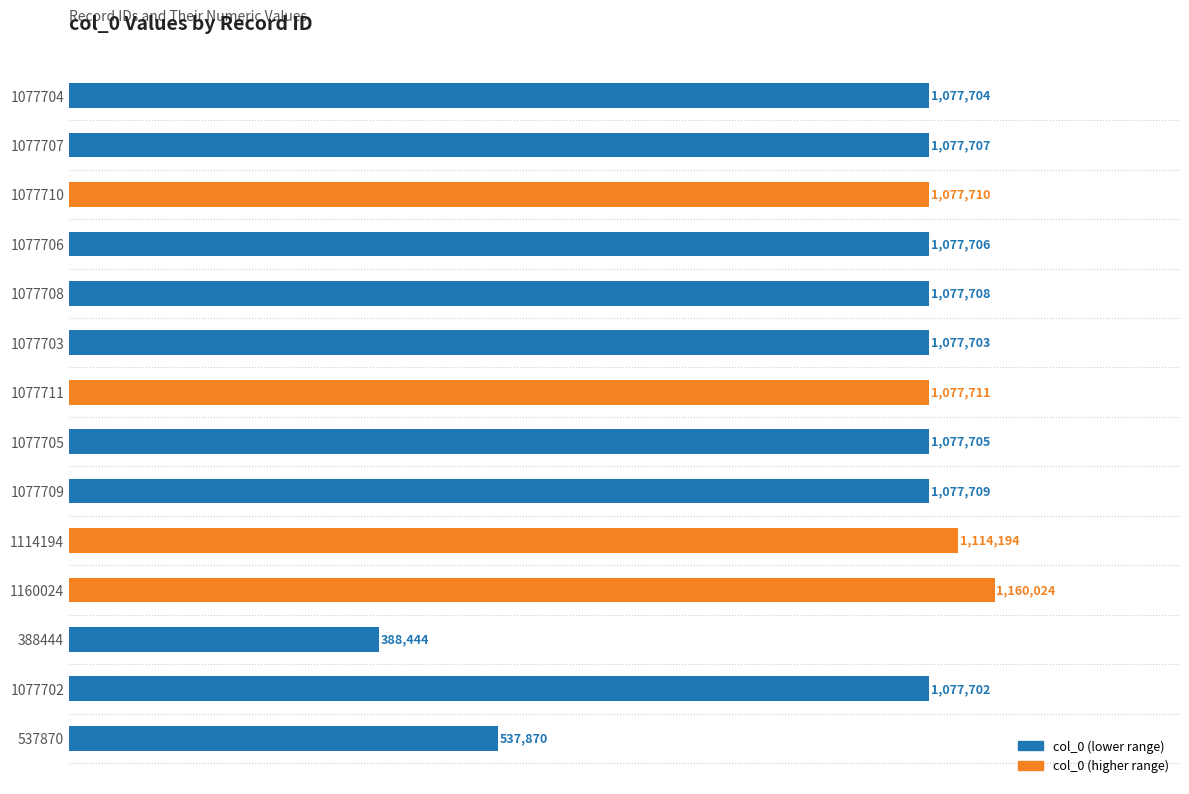

List the labels in order of value, largest first.

1160024, 1114194, 1077711, 1077710, 1077709, 1077708, 1077707, 1077706, 1077705, 1077704, 1077703, 1077702, 537870, 388444